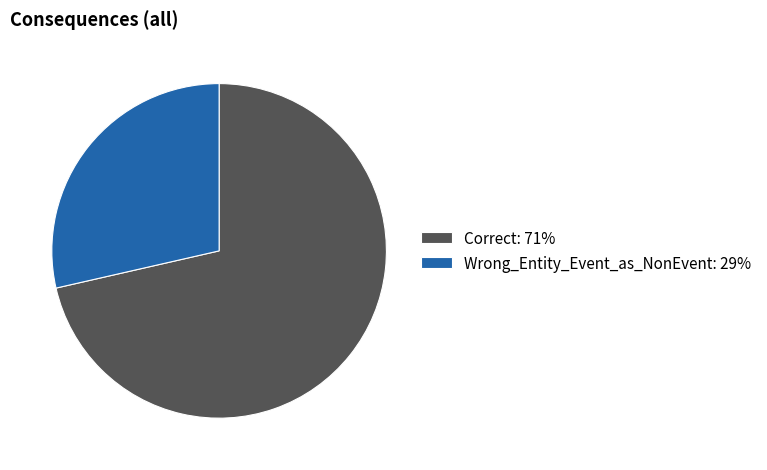

Between Correct: 71% and Wrong_Entity_Event_as_NonEvent: 29%, which is larger?

Correct: 71%